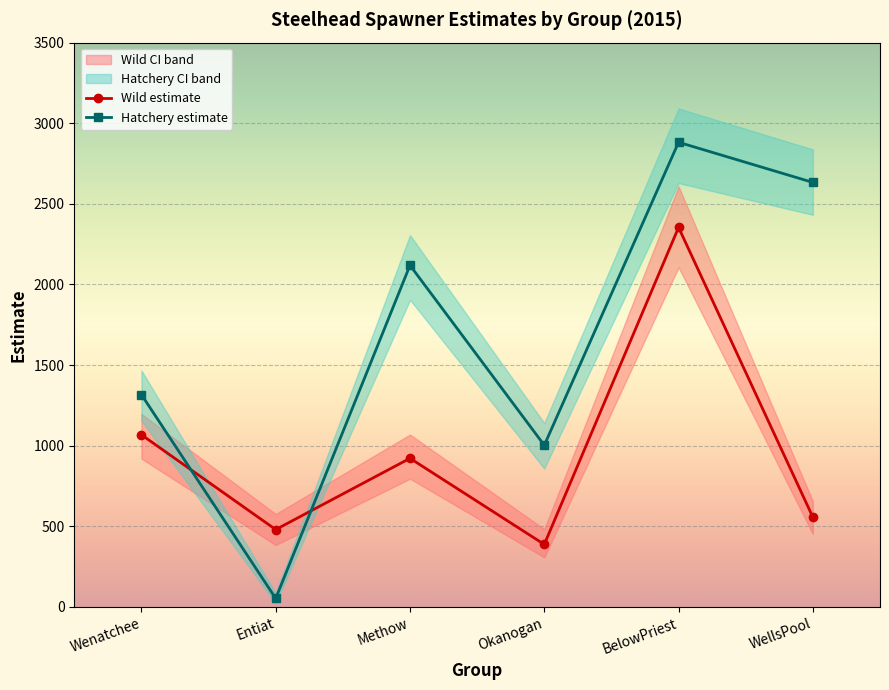

The Hatchery estimate series shows 53 at Entiat. True or false?

True